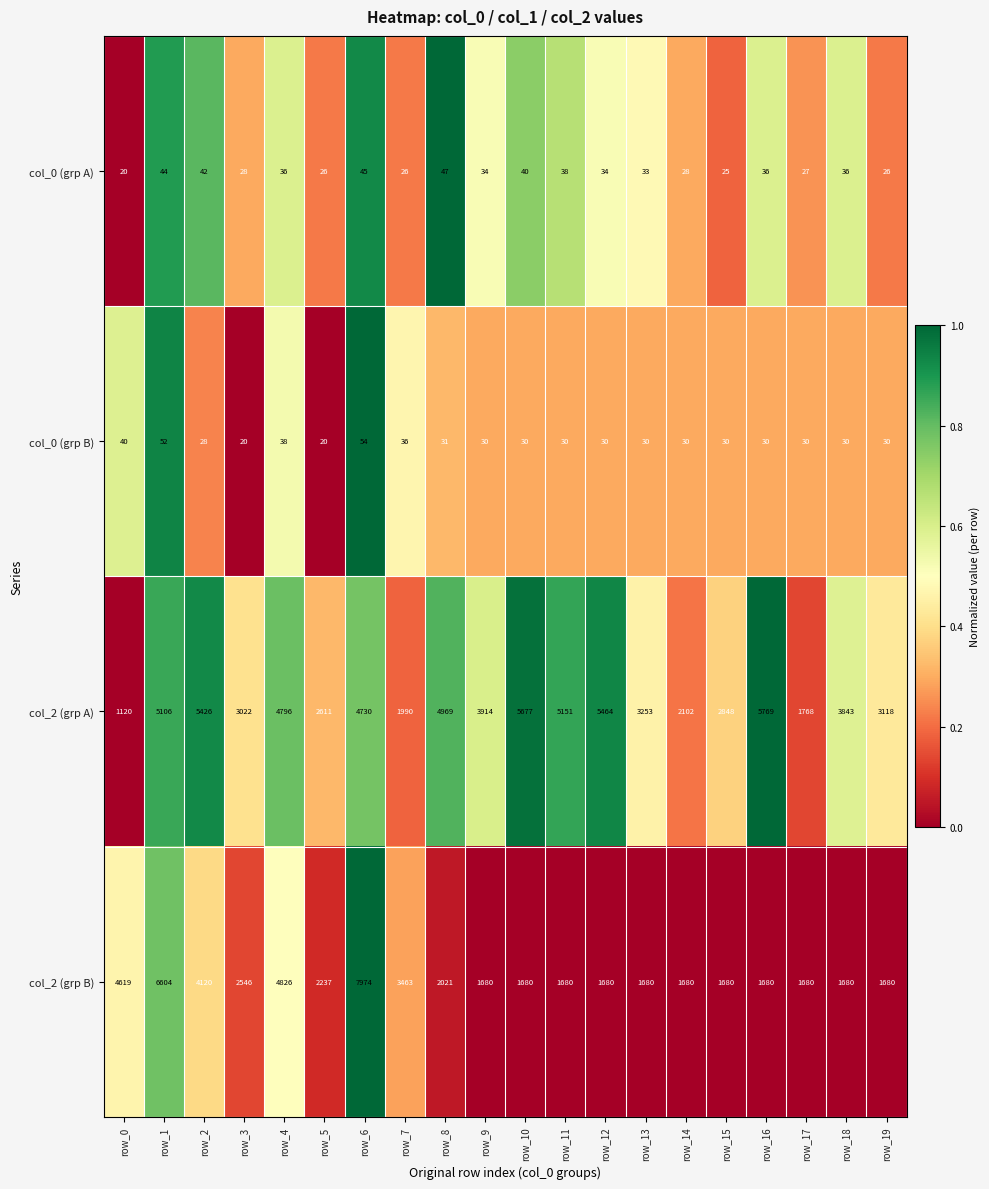

How many series are shown in this chart?

4